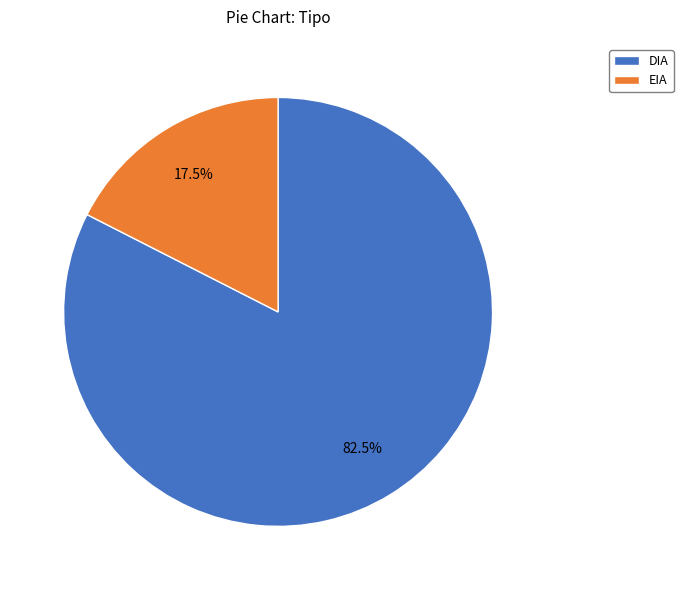

Is there a majority slice in this chart?

Yes